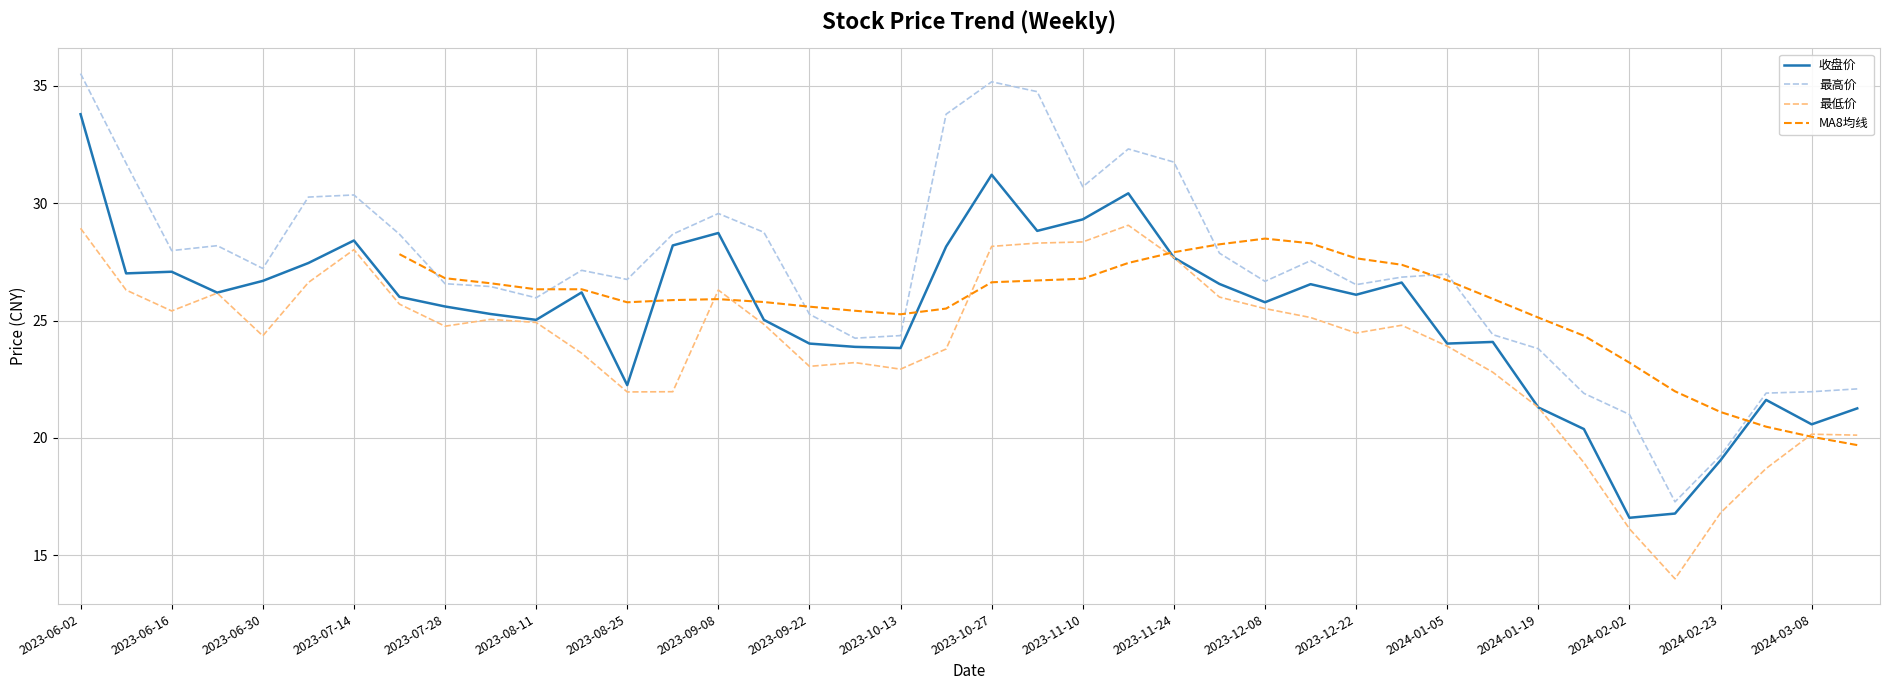

What is the label of the 10th point from the left?

2023-08-04